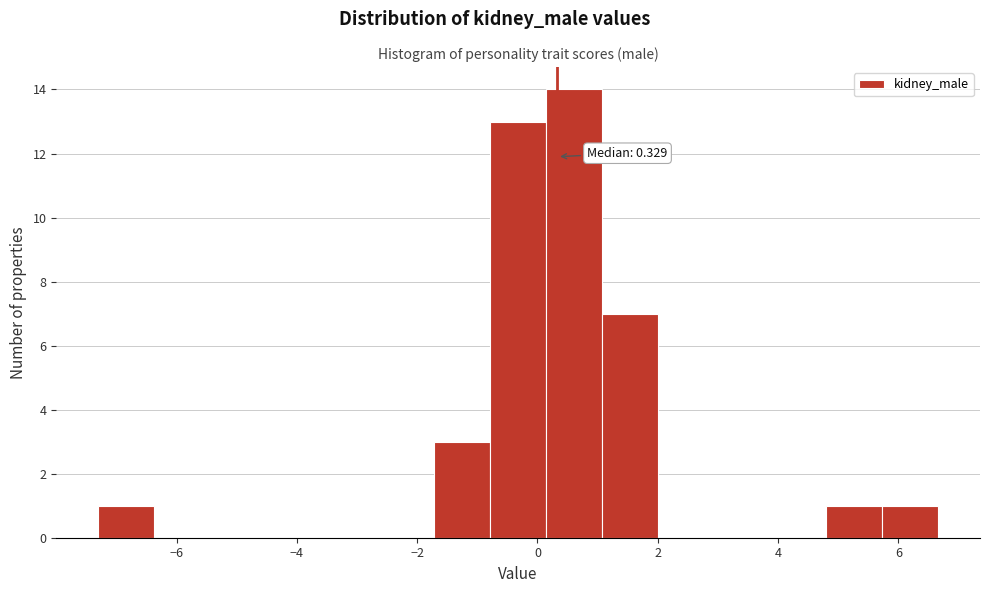

Which range on the x-axis has the tallest bar?

0.2 to 1.0